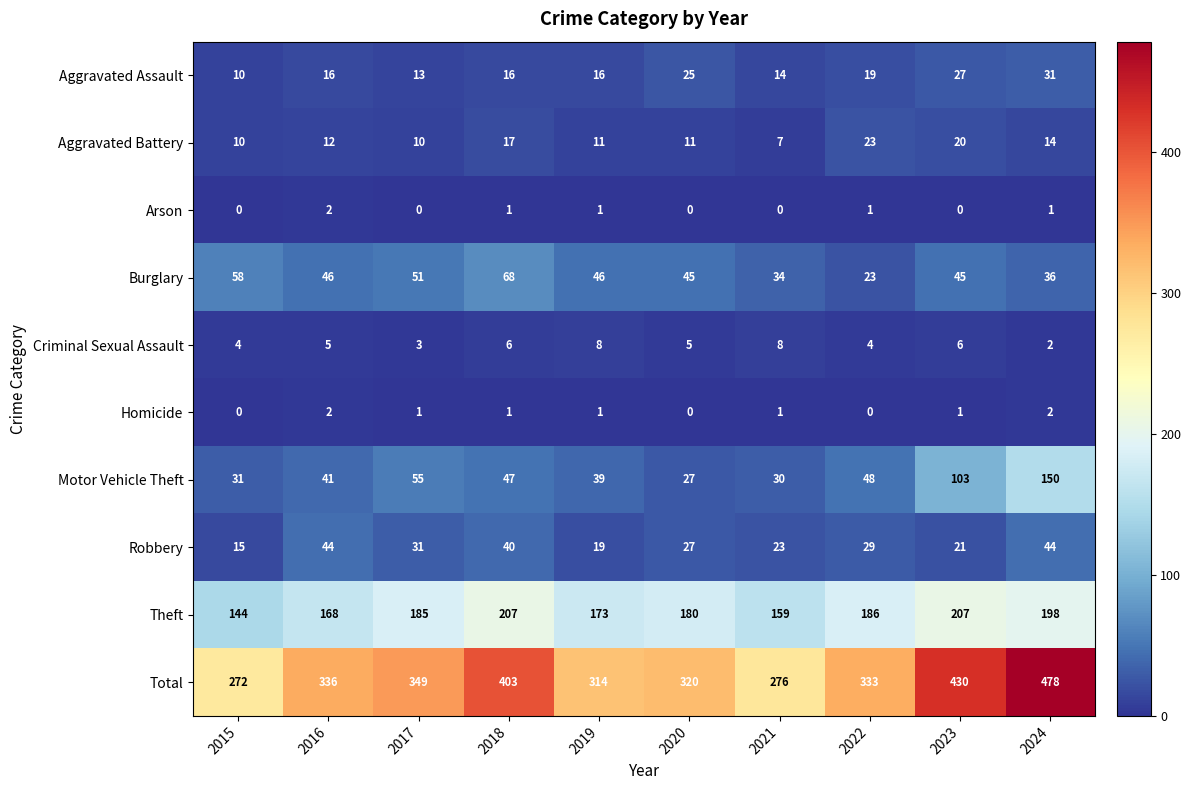

At how many categories does at least one series exceed 192?

10